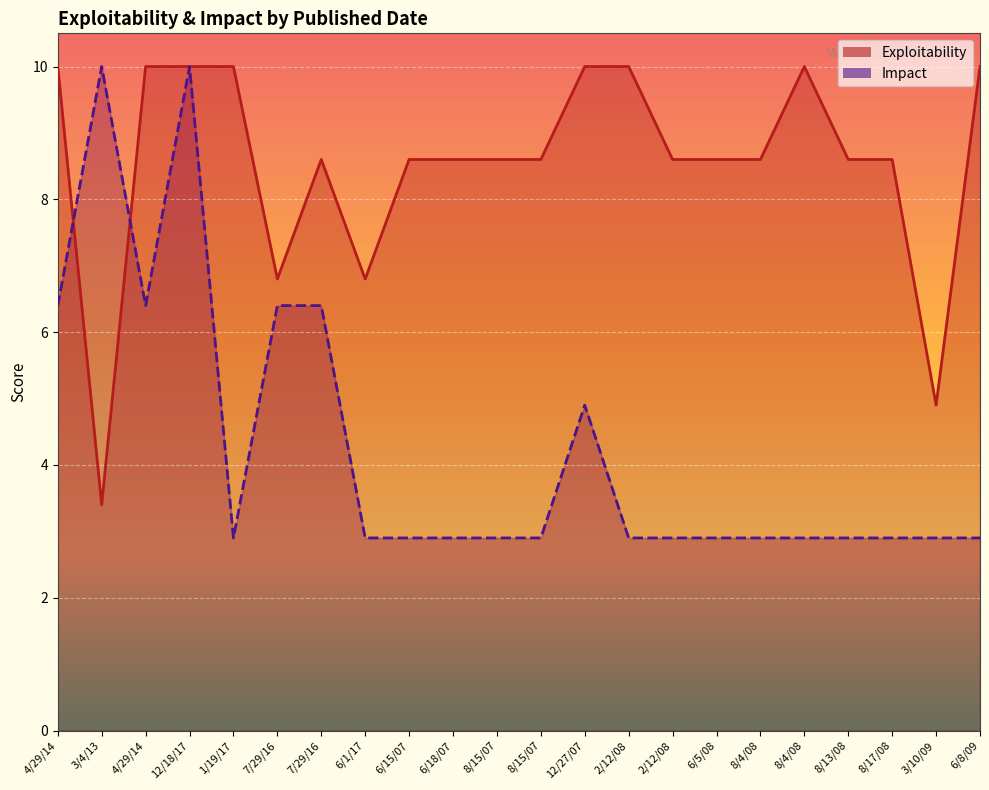

What is the smallest value displayed?

2.9